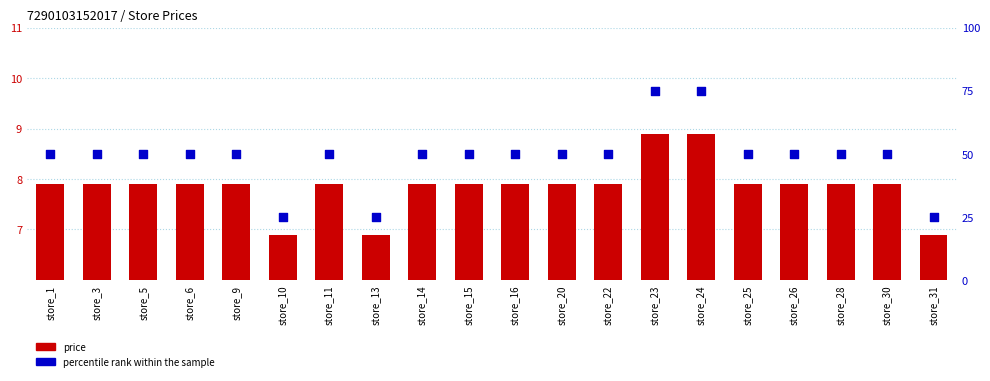

Is the value of price at store_15 greater than the value of percentile rank within the sample at store_22?

No